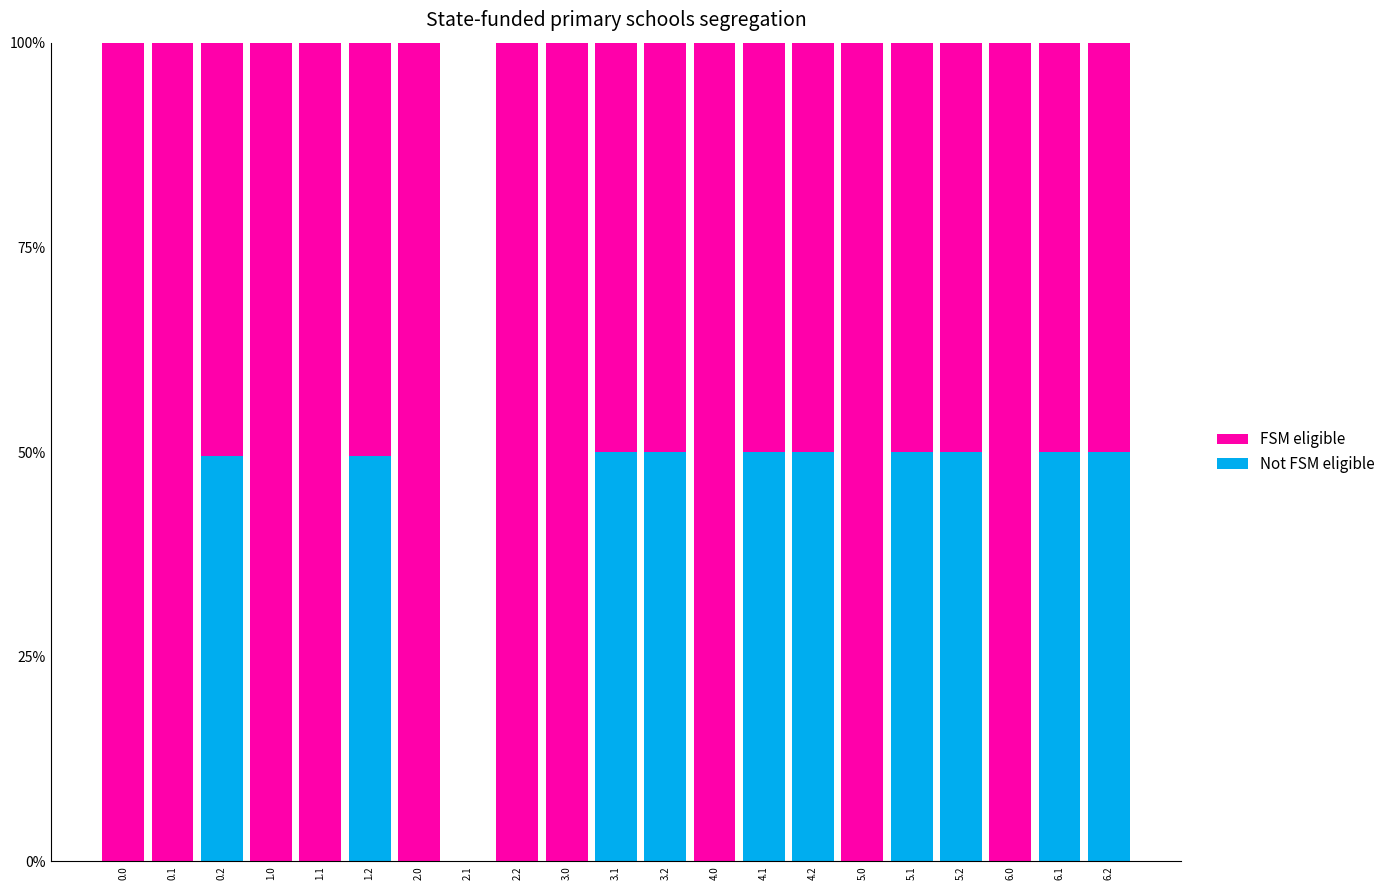

Are the bars grouped side by side (vs. stacked)?

No